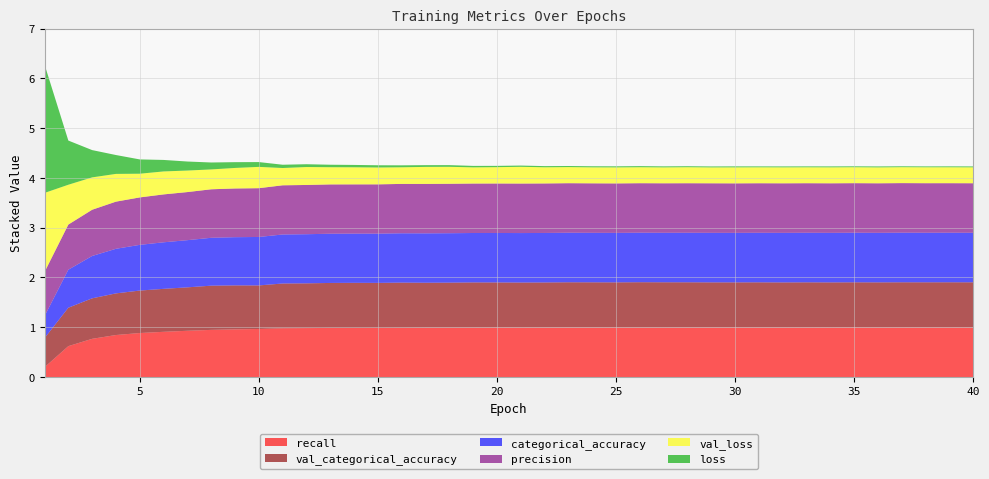

Reading left to right, what are all the values shown in this chart?

loss: 0=2.6	1=0.9	2=0.5	3=0.4	4=0.3	5=0.2	6=0.2	7=0.1	8=0.1	9=0.1	10=0.1	11=0.1	12=0.0	13=0.0	14=0.0	15=0.0	16=0.0	17=0.0	18=0.0	19=0.0	20=0.0	21=0.0	22=0.0	23=0.0	24=0.0	25=0.0	26=0.0	27=0.0	28=0.0	29=0.0	30=0.0	31=0.0	32=0.0	33=0.0	34=0.0	35=0.0	36=0.0	37=0.0	38=0.0	39=0.0
val_loss: 0=1.6	1=0.8	2=0.6	3=0.6	4=0.5	5=0.5	6=0.4	7=0.4	8=0.4	9=0.4	10=0.3	11=0.4	12=0.3	13=0.3	14=0.3	15=0.3	16=0.3	17=0.3	18=0.3	19=0.3	20=0.3	21=0.3	22=0.3	23=0.3	24=0.3	25=0.3	26=0.3	27=0.3	28=0.3	29=0.3	30=0.3	31=0.3	32=0.3	33=0.3	34=0.3	35=0.3	36=0.3	37=0.3	38=0.3	39=0.3
categorical_accuracy: 0=0.4	1=0.8	2=0.9	3=0.9	4=0.9	5=0.9	6=0.9	7=1.0	8=1.0	9=1.0	10=1.0	11=1.0	12=1.0	13=1.0	14=1.0	15=1.0	16=1.0	17=1.0	18=1.0	19=1.0	20=1.0	21=1.0	22=1.0	23=1.0	24=1.0	25=1.0	26=1.0	27=1.0	28=1.0	29=1.0	30=1.0	31=1.0	32=1.0	33=1.0	34=1.0	35=1.0	36=1.0	37=1.0	38=1.0	39=1.0
val_categorical_accuracy: 0=0.6	1=0.8	2=0.8	3=0.8	4=0.9	5=0.9	6=0.9	7=0.9	8=0.9	9=0.9	10=0.9	11=0.9	12=0.9	13=0.9	14=0.9	15=0.9	16=0.9	17=0.9	18=0.9	19=0.9	20=0.9	21=0.9	22=0.9	23=0.9	24=0.9	25=0.9	26=0.9	27=0.9	28=0.9	29=0.9	30=0.9	31=0.9	32=0.9	33=0.9	34=0.9	35=0.9	36=0.9	37=0.9	38=0.9	39=0.9
precision: 0=0.9	1=0.9	2=0.9	3=0.9	4=1.0	5=1.0	6=1.0	7=1.0	8=1.0	9=1.0	10=1.0	11=1.0	12=1.0	13=1.0	14=1.0	15=1.0	16=1.0	17=1.0	18=1.0	19=1.0	20=1.0	21=1.0	22=1.0	23=1.0	24=1.0	25=1.0	26=1.0	27=1.0	28=1.0	29=1.0	30=1.0	31=1.0	32=1.0	33=1.0	34=1.0	35=1.0	36=1.0	37=1.0	38=1.0	39=1.0
recall: 0=0.2	1=0.6	2=0.8	3=0.8	4=0.9	5=0.9	6=0.9	7=0.9	8=1.0	9=1.0	10=1.0	11=1.0	12=1.0	13=1.0	14=1.0	15=1.0	16=1.0	17=1.0	18=1.0	19=1.0	20=1.0	21=1.0	22=1.0	23=1.0	24=1.0	25=1.0	26=1.0	27=1.0	28=1.0	29=1.0	30=1.0	31=1.0	32=1.0	33=1.0	34=1.0	35=1.0	36=1.0	37=1.0	38=1.0	39=1.0